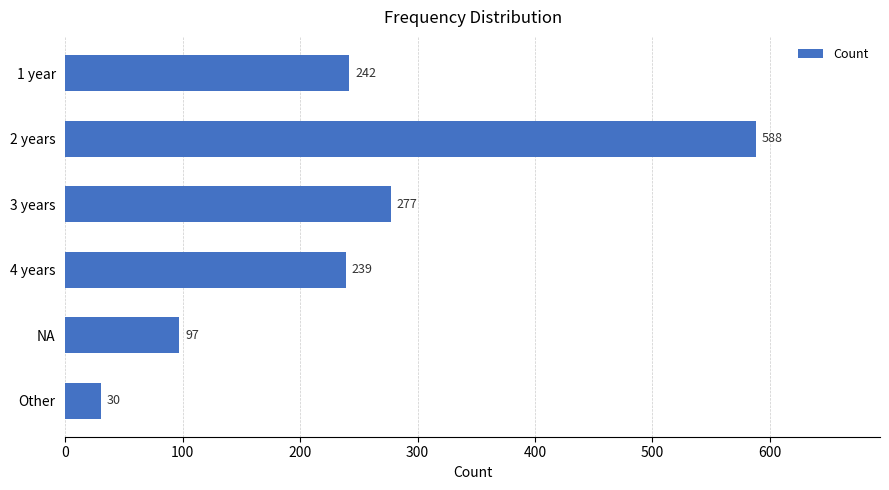

What is the approximate value at 2 years?

588